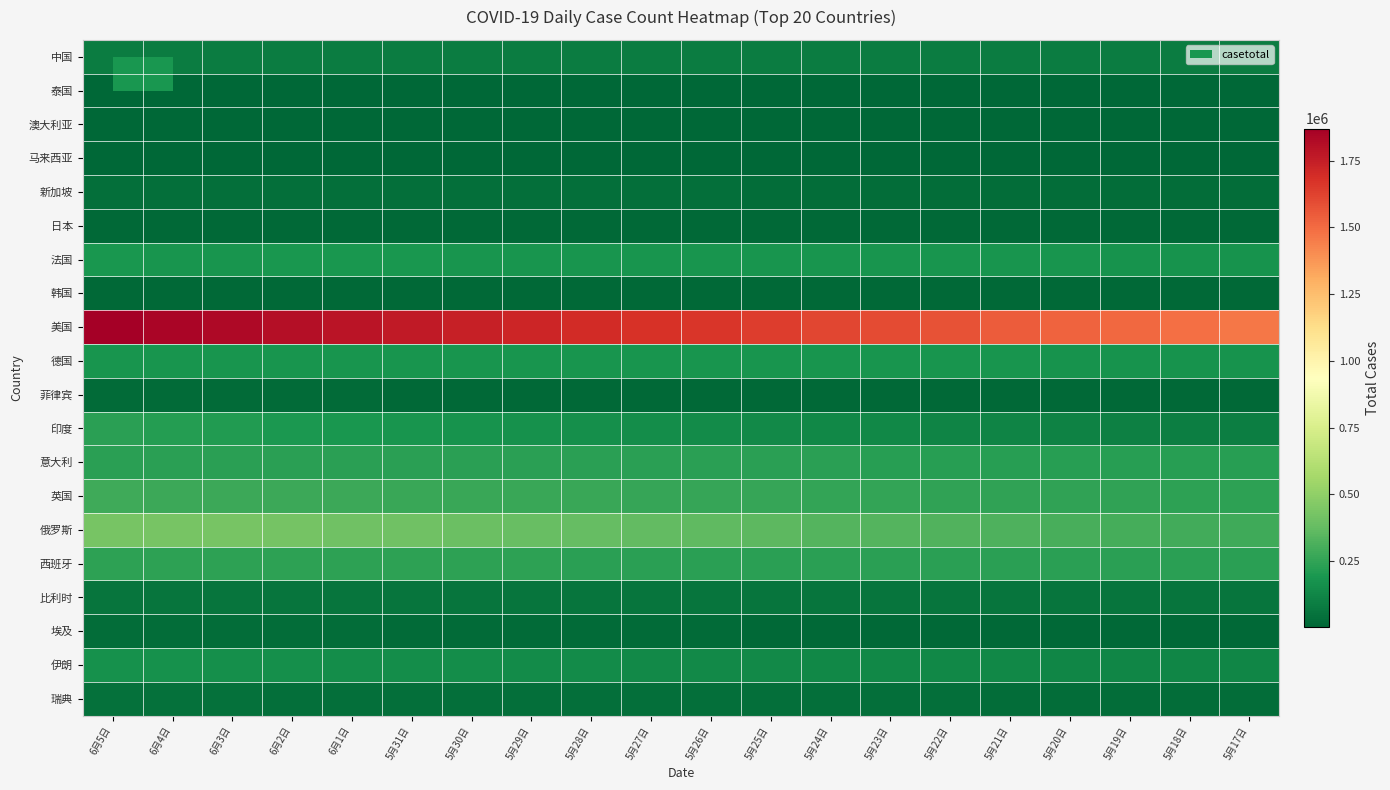

Which series has the largest range (max minus min)?

美国